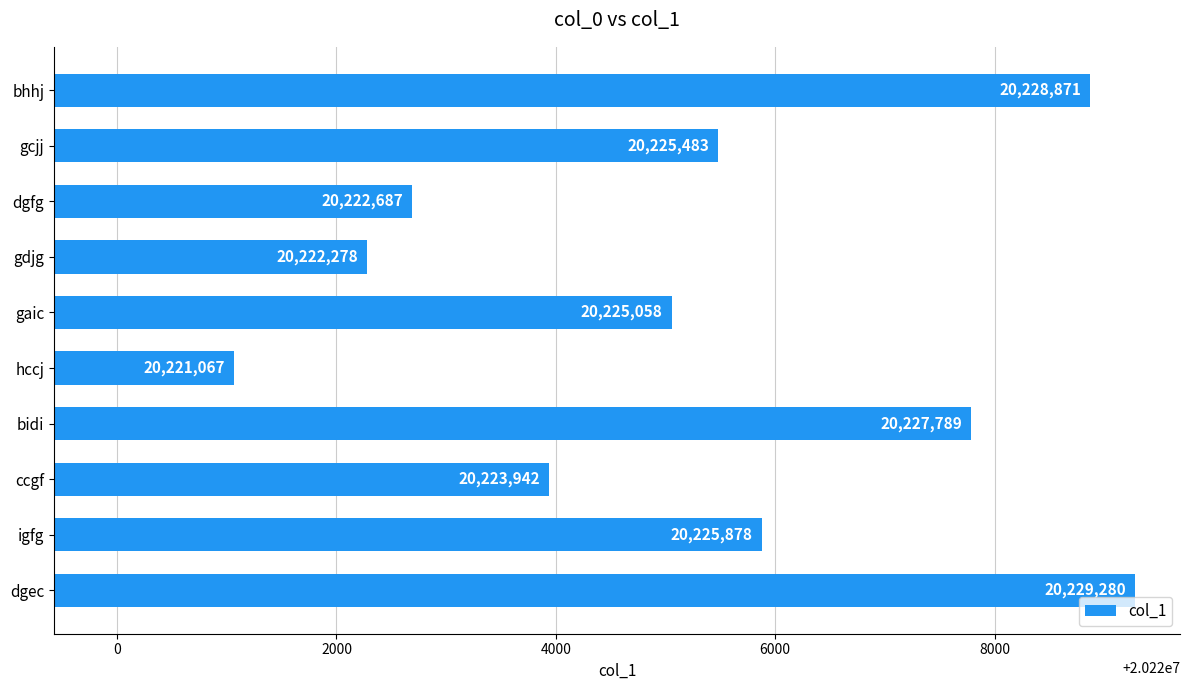

Reading bottom to top, list all the values displayed in this chart.

20229280	20225878	20223942	20227789	20221067	20225058	20222278	20222687	20225483	20228871